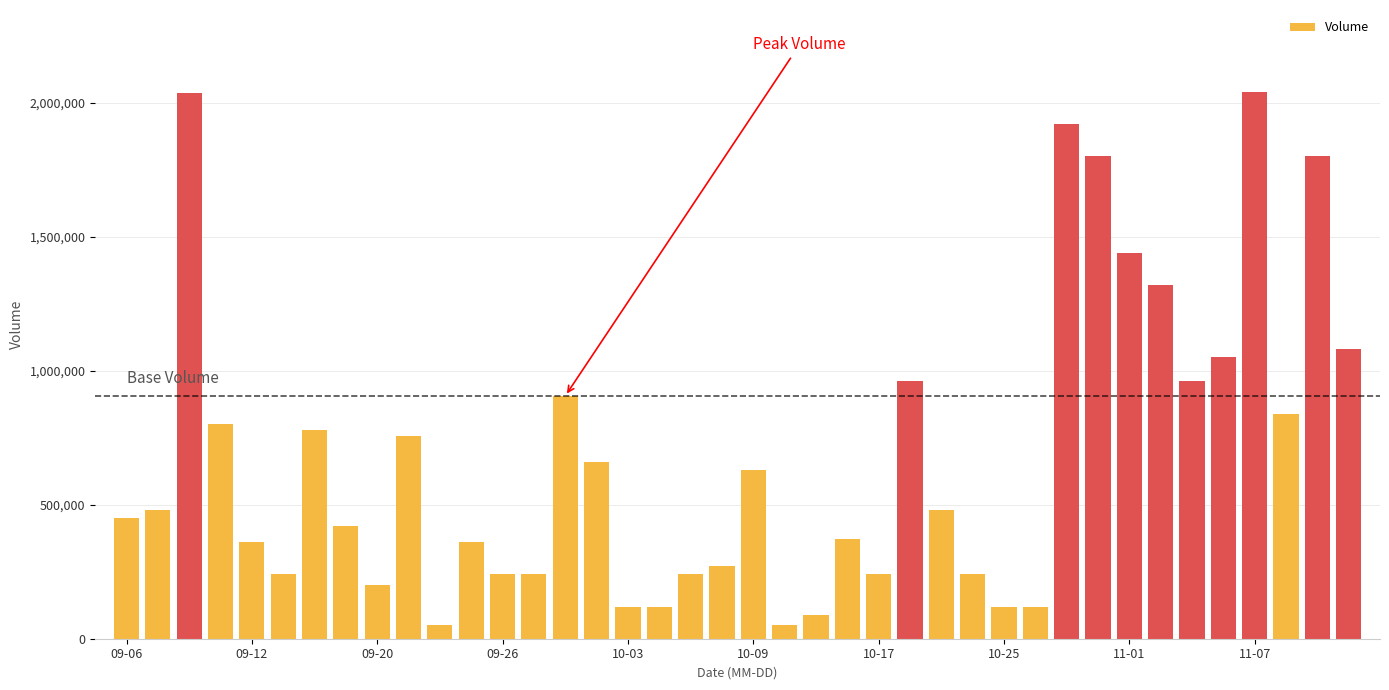

What is the average value?

682060